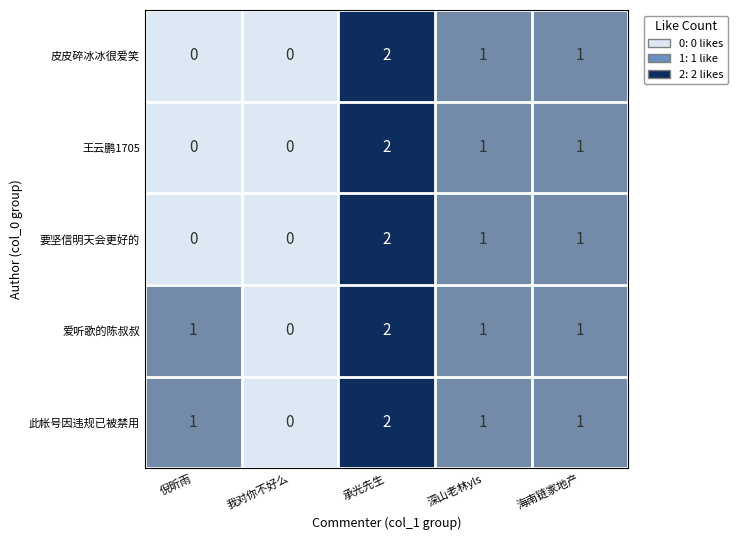

Reading left to right, extract all data points from this chart.

皮皮碎冰冰很爱笑: 0	0	2	1	1
王云鹏1705: 0	0	2	1	1
要坚信明天会更好的: 0	0	2	1	1
爱听歌的陈叔叔: 1	0	2	1	1
此帐号因违规已被禁用: 1	0	2	1	1